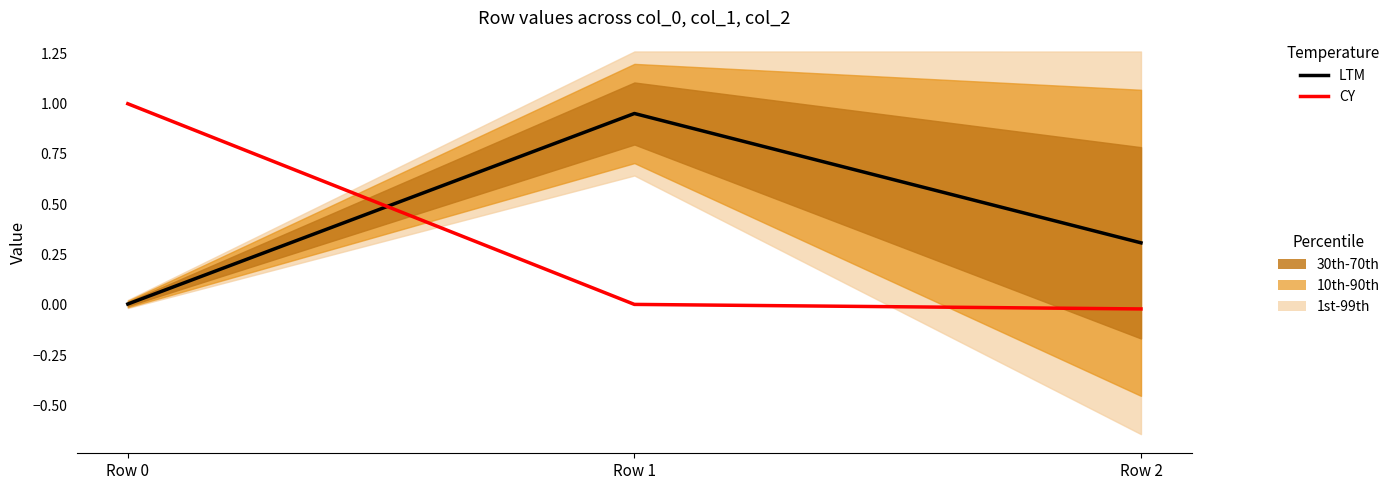

Is this an area chart (filled region under the line)?

No